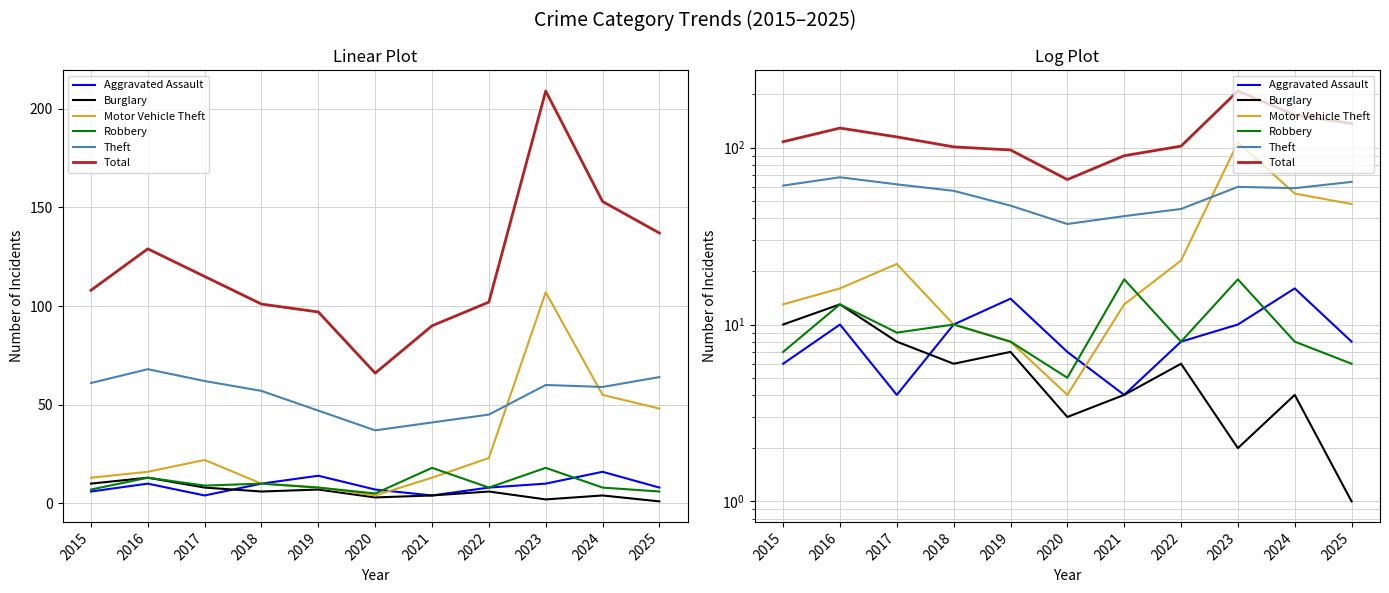

What are all the series names shown in the legend?

Aggravated Assault, Burglary, Motor Vehicle Theft, Robbery, Theft, Total